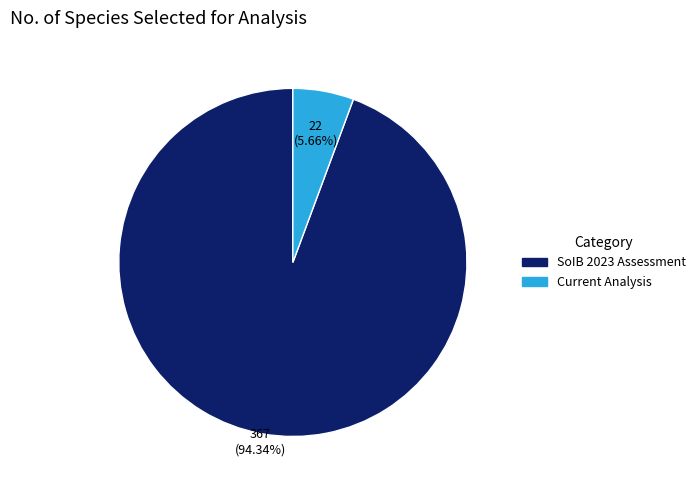

Which slice is the smallest?

Current Analysis